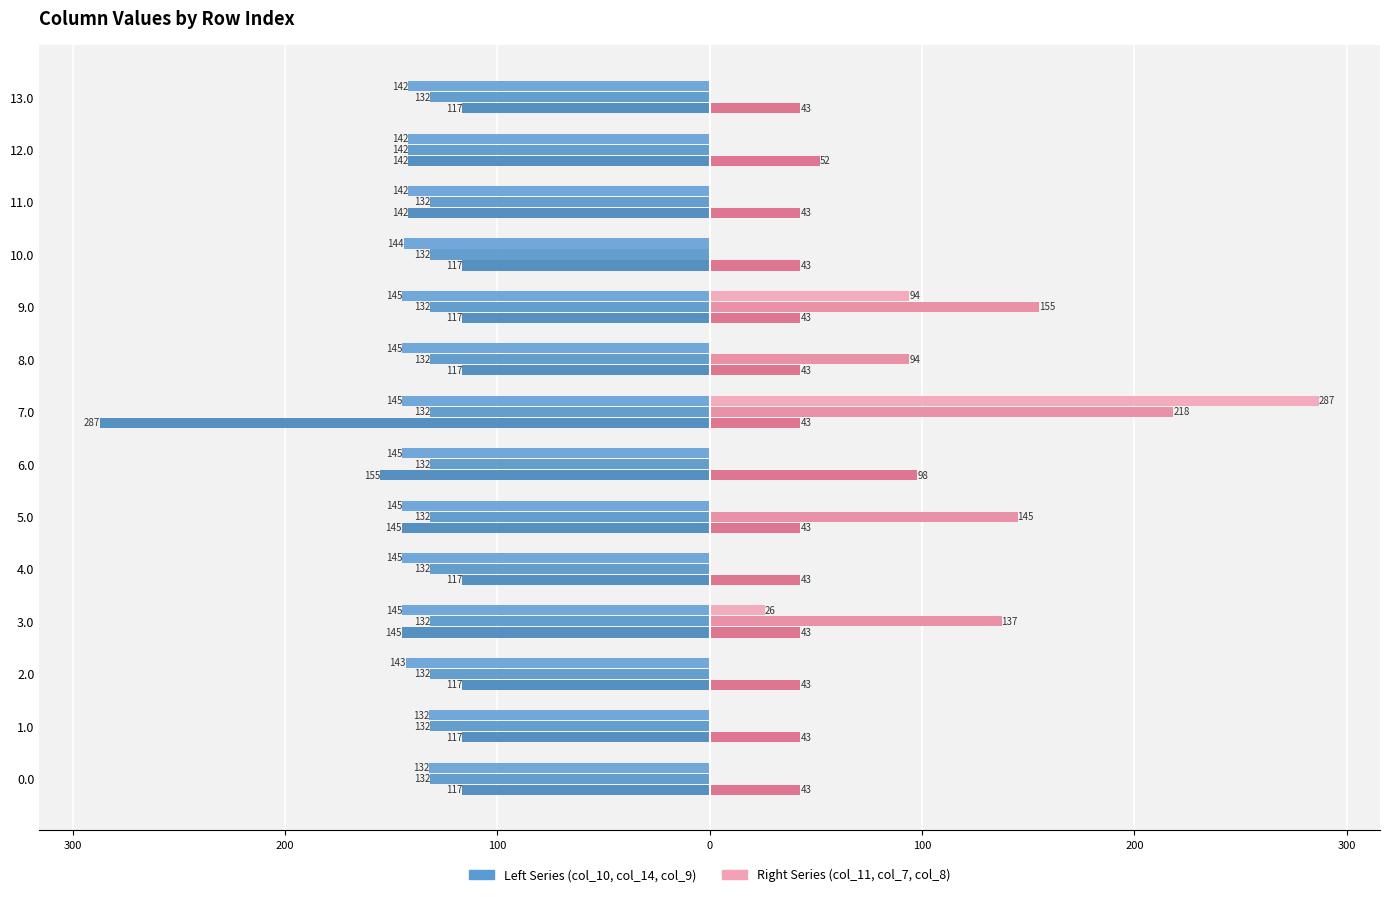

How many series are shown in this chart?

6